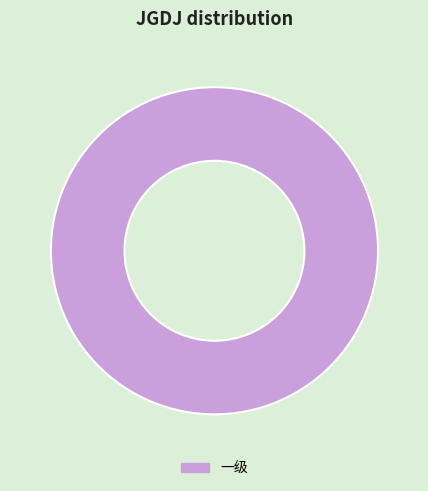

Is it true that 一级 is 91% of the pie?

False